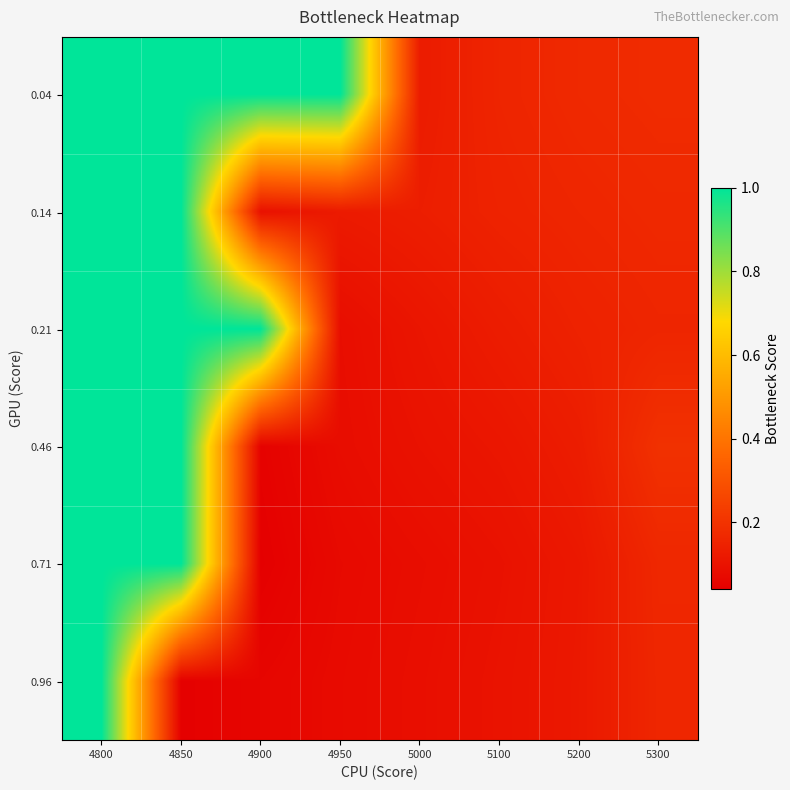

How many series are shown in this chart?

6